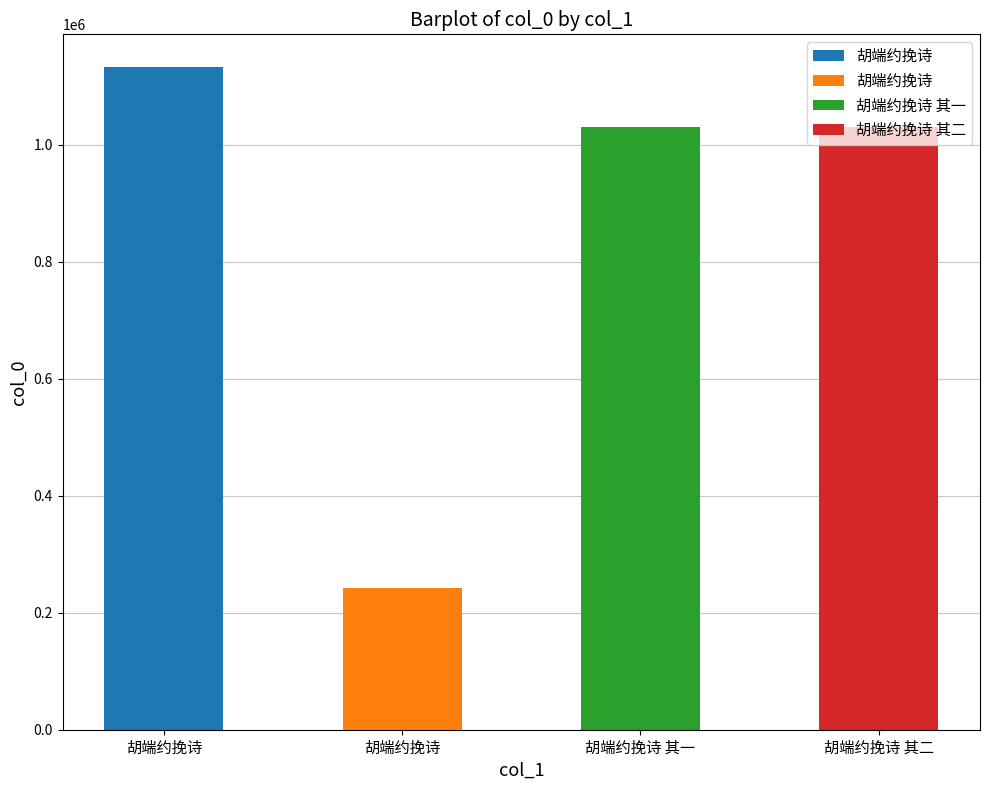

How many values exceed 1030801?

1